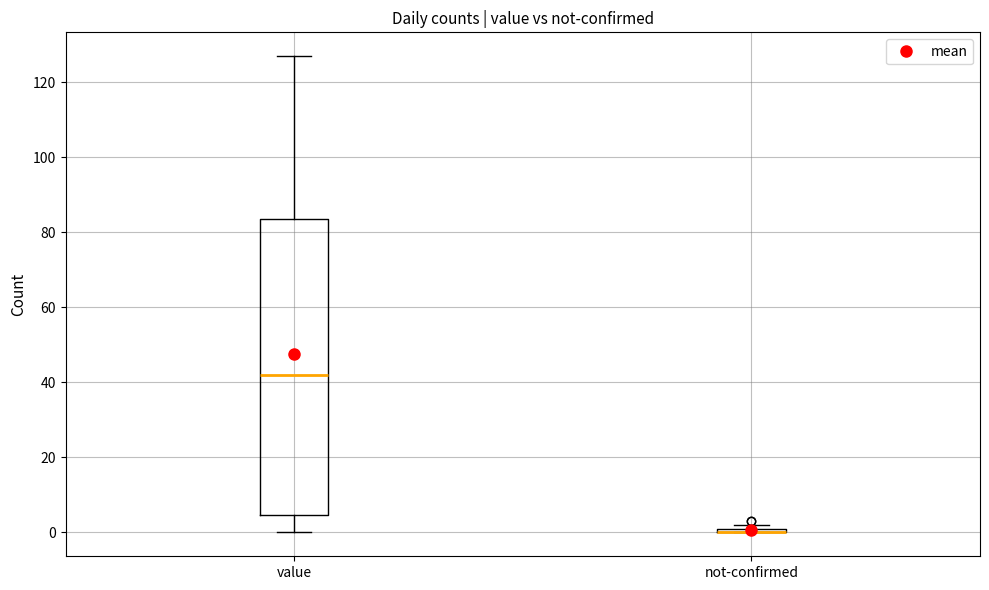

Comparing the boxes themselves (not the whiskers), which one is the tallest?

value